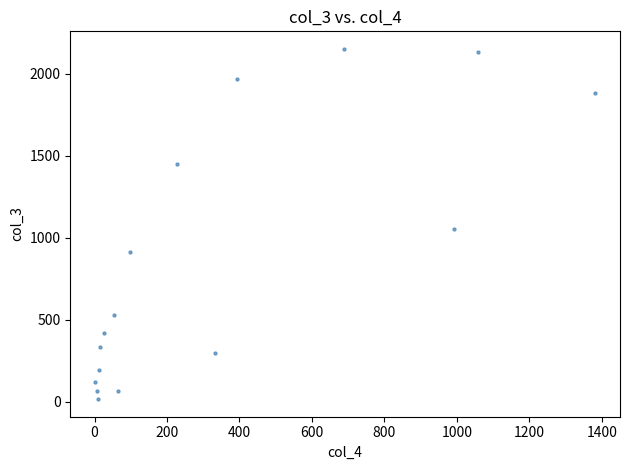

What Y value in the scatter plot is closest to 1083?

1053